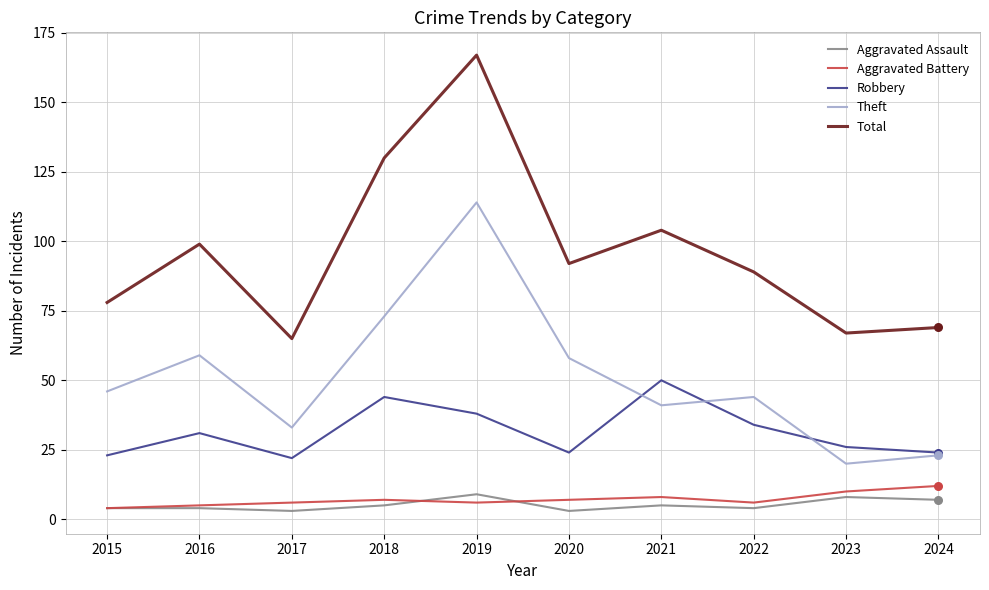

What is the difference between the highest and lowest values at 2019?

161